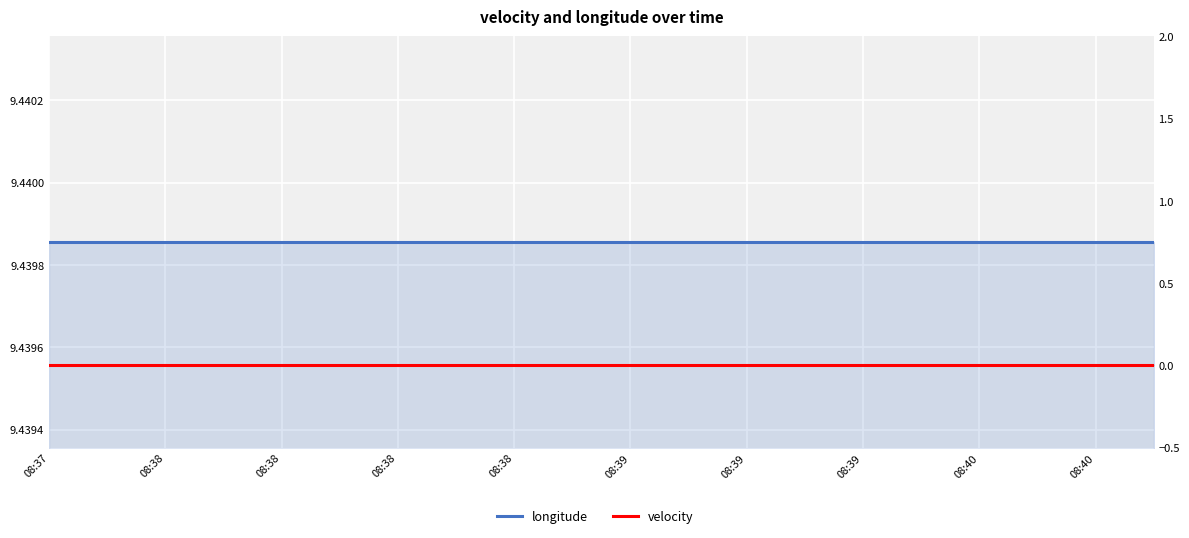

What is the label of the 15th point from the right?

08:39